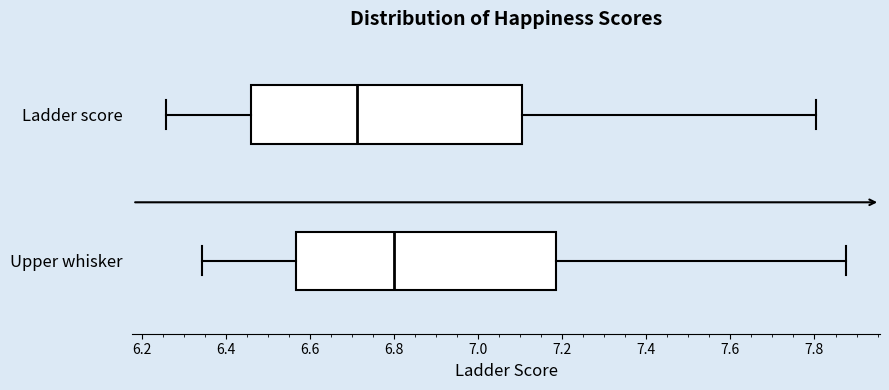

Which box has the furthest to the right median line?

Upper whisker